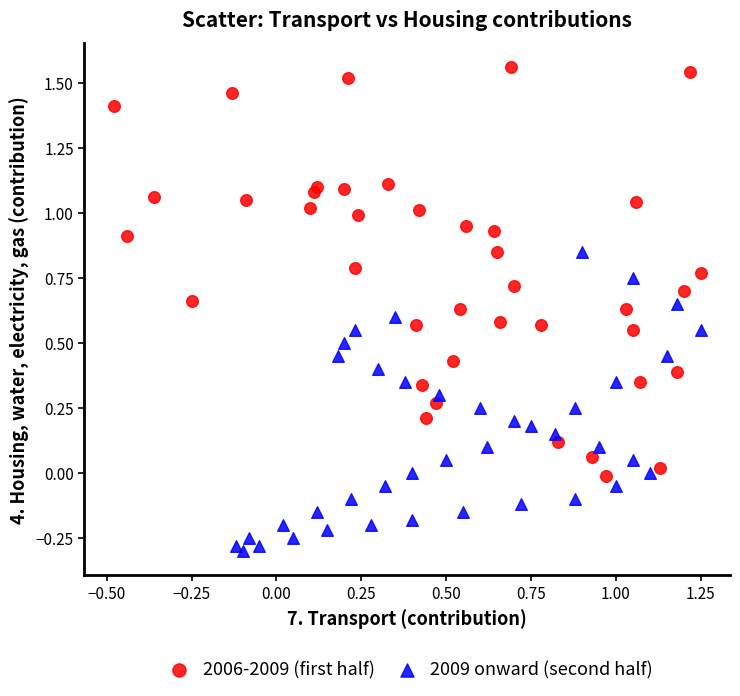

Which series reaches the maximum Y coordinate?

2006-2009 (first half)